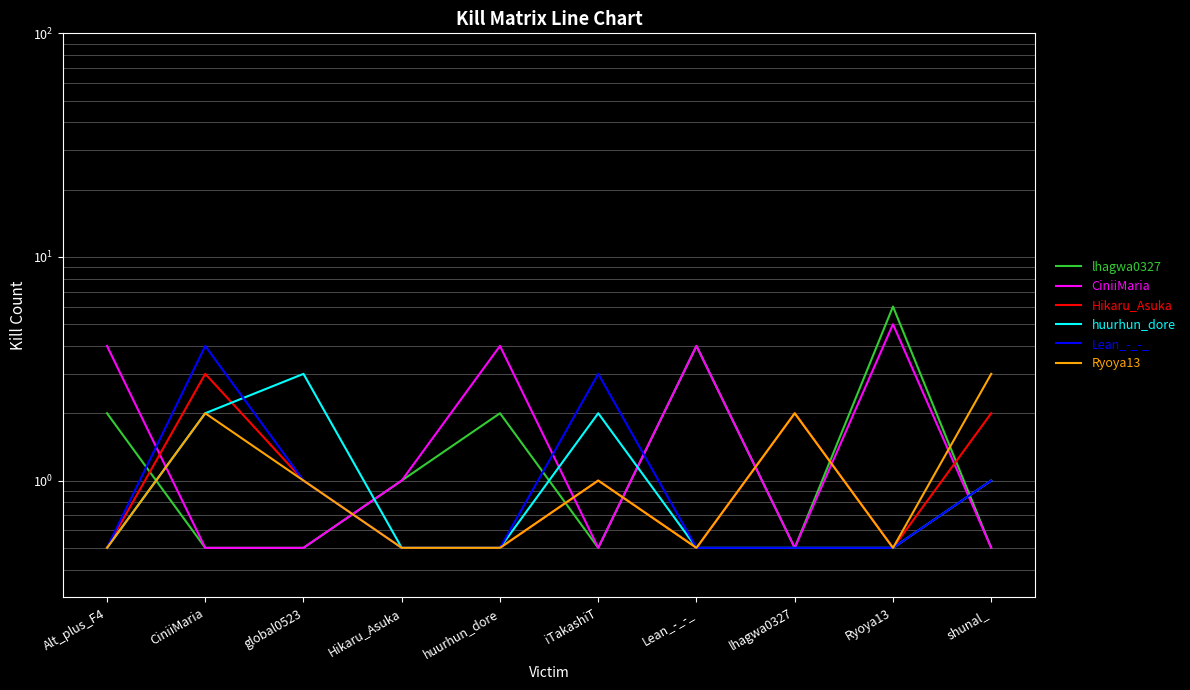

Rank the series by their maximum value, from lowest to highest.

Hikaru_Asuka, huurhun_dore, Ryoya13, Lean_-_-_, CiniiMaria, lhagwa0327